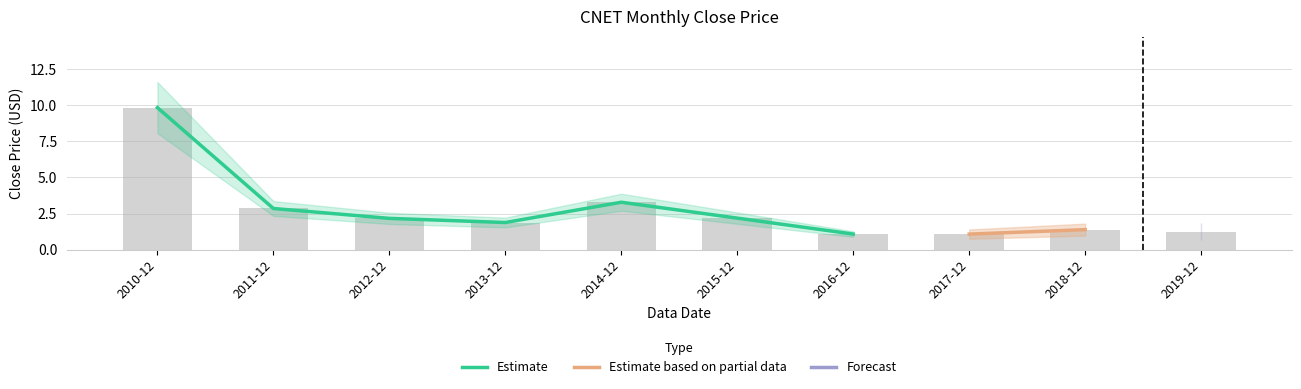

The chart shows a value of 1.7 at 2019-12. True or false?

False